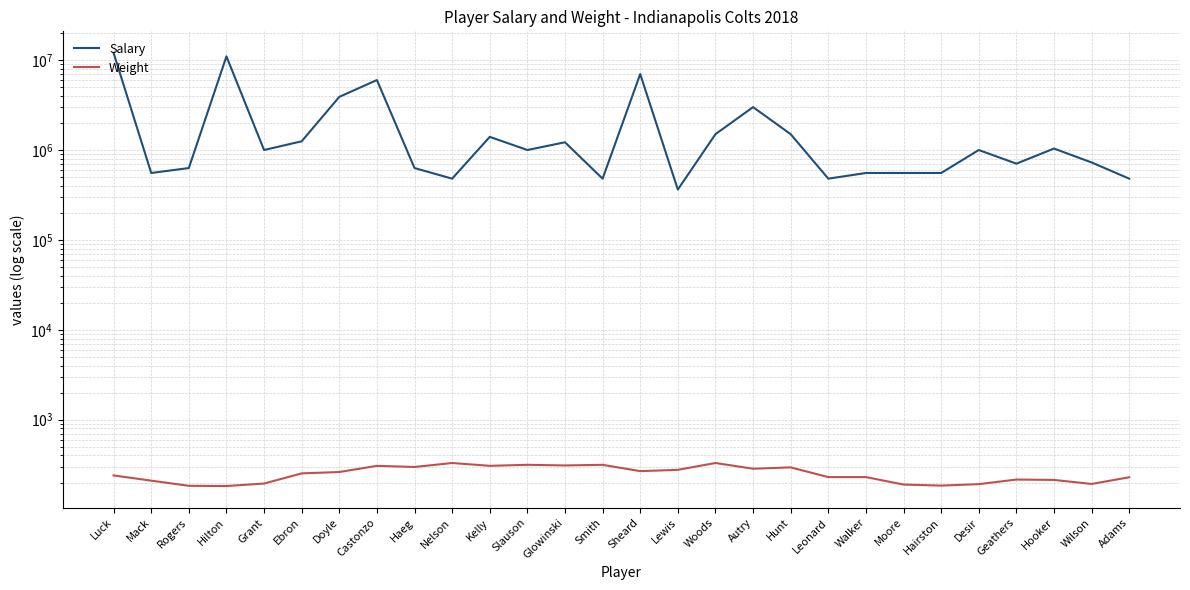

What is the smallest value displayed?

183